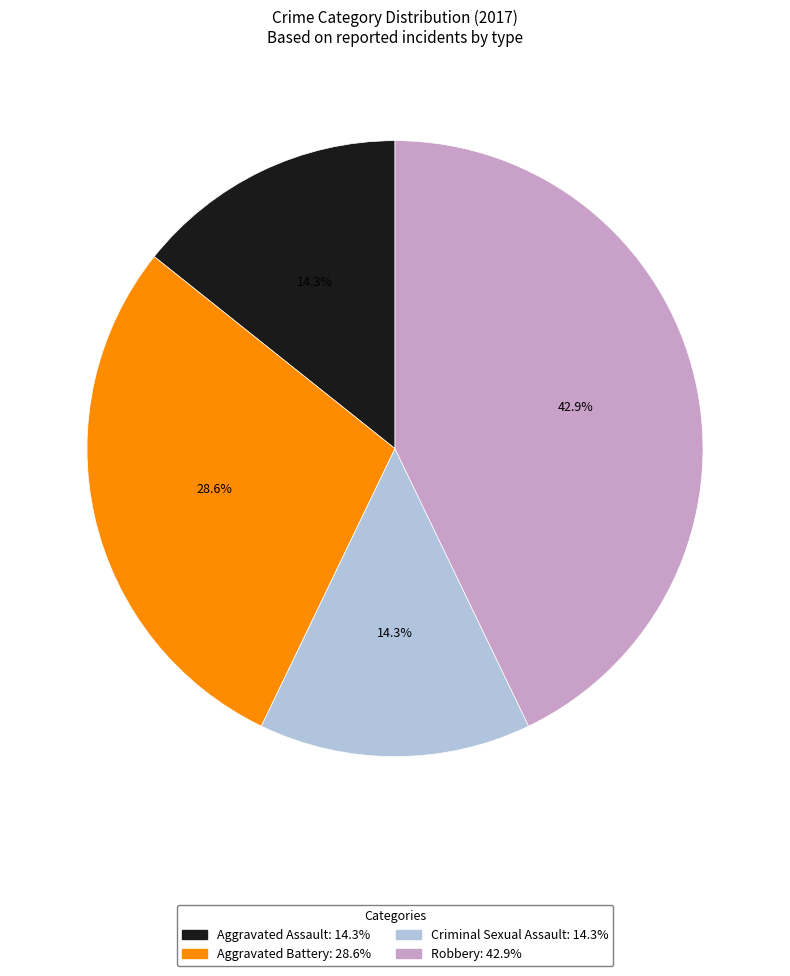

Which category has the biggest portion of the pie?

Robbery